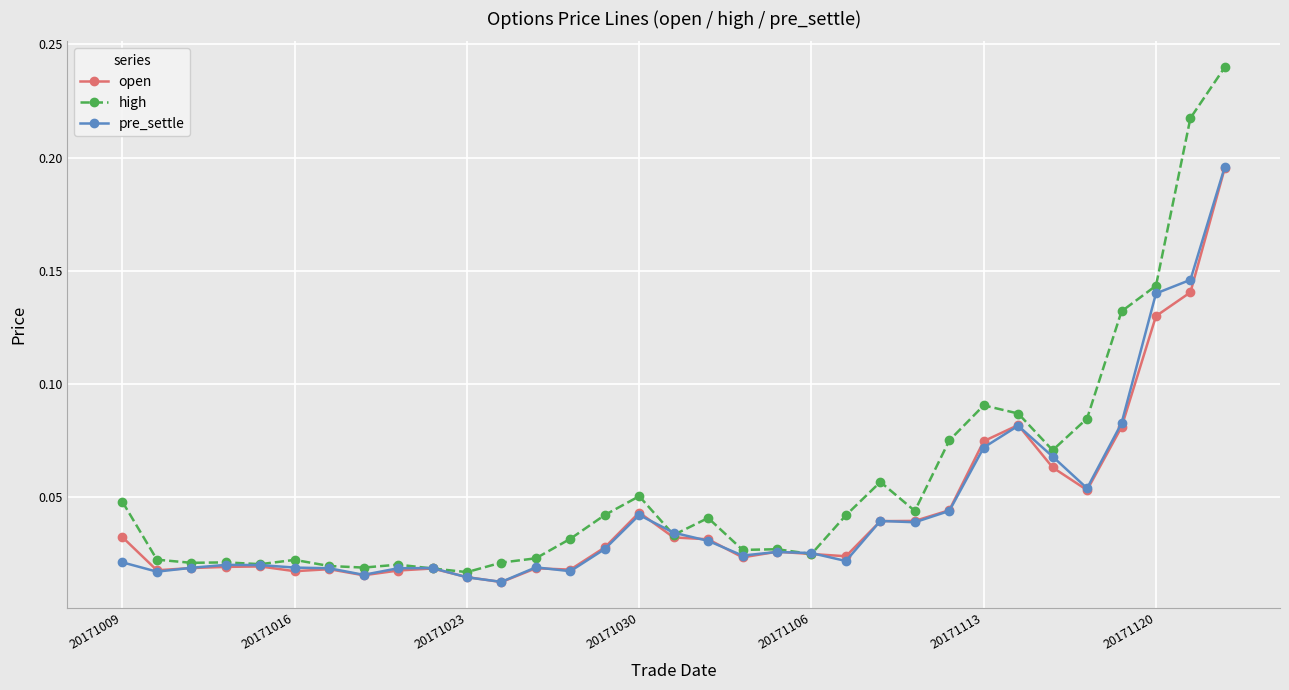

At how many categories does at least one series exceed 0?

33